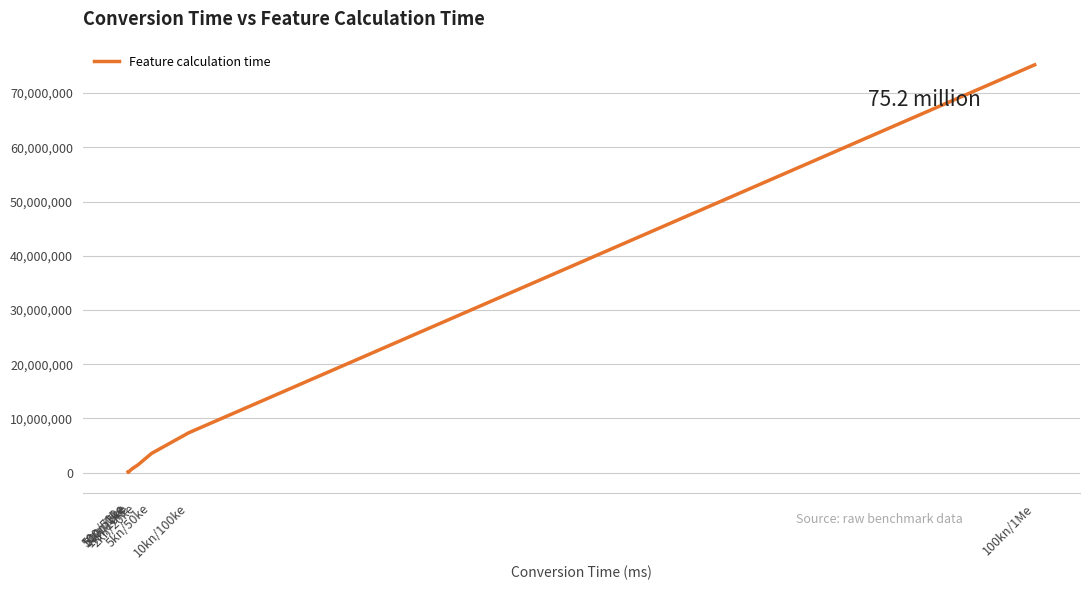

What is the sum of the values at 1kn/10ke and 500n/5ke?

1030482